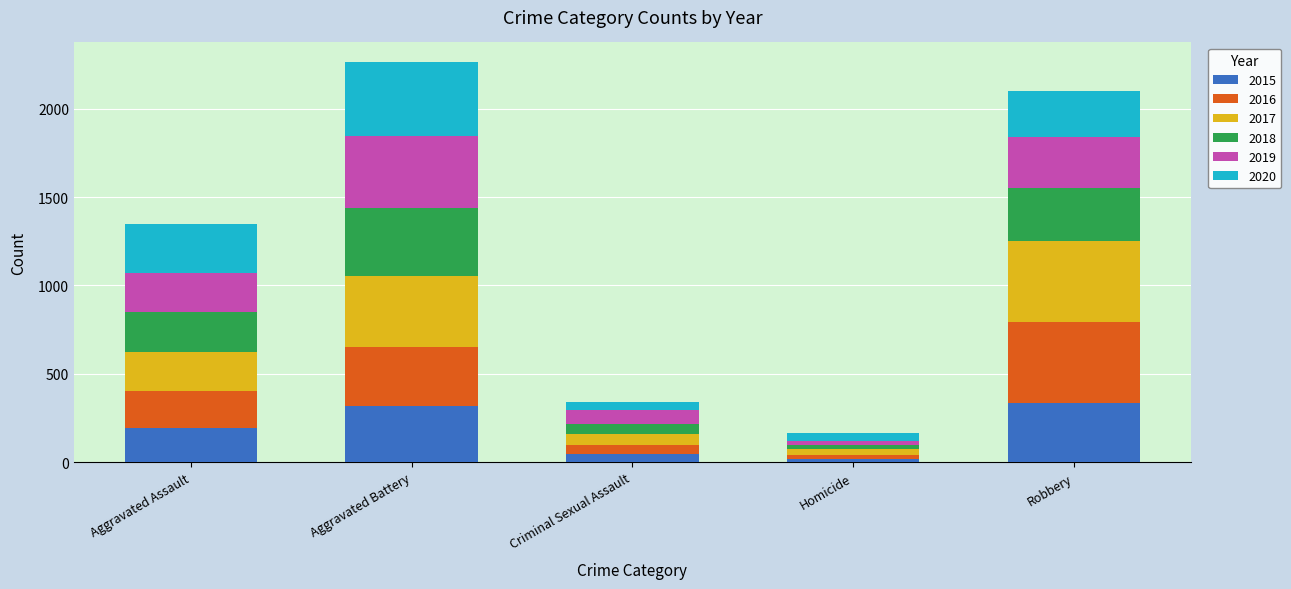

What is the difference between the 2015 values at Aggravated Assault and Robbery?

143